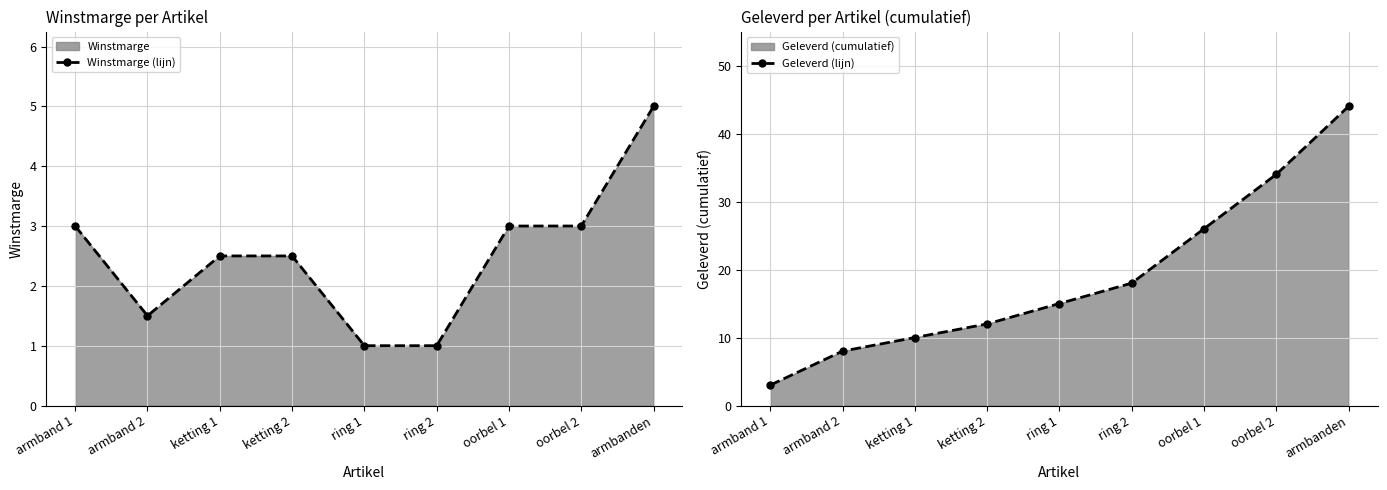

Rank the series by their average value, from highest to lowest.

Geleverd (lijn), Winstmarge (lijn)